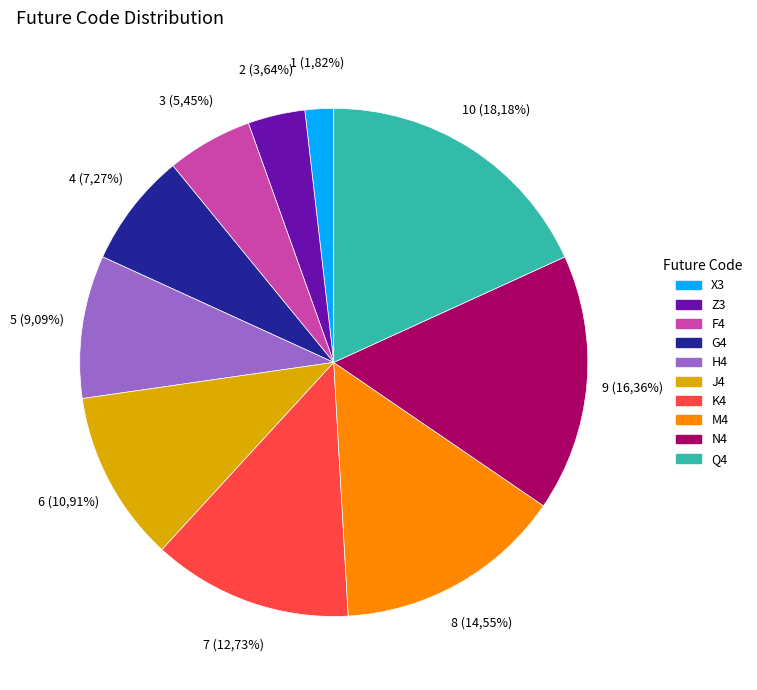

What percentage do H4 and N4 together represent?

25.5%